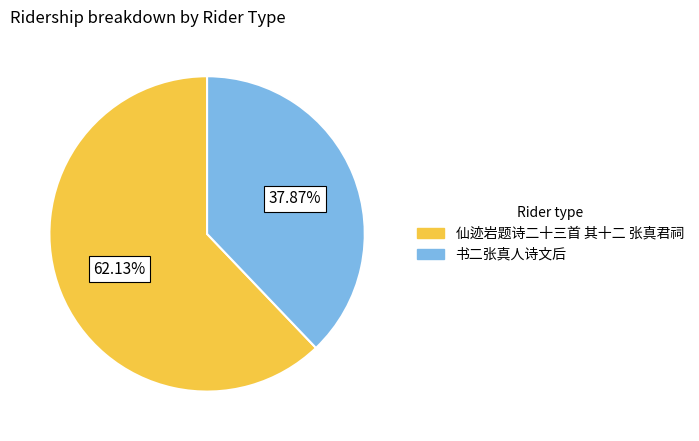

True or false: 仙迹岩题诗二十三首 其十二 张真君祠 accounts for 62% of the total.

True